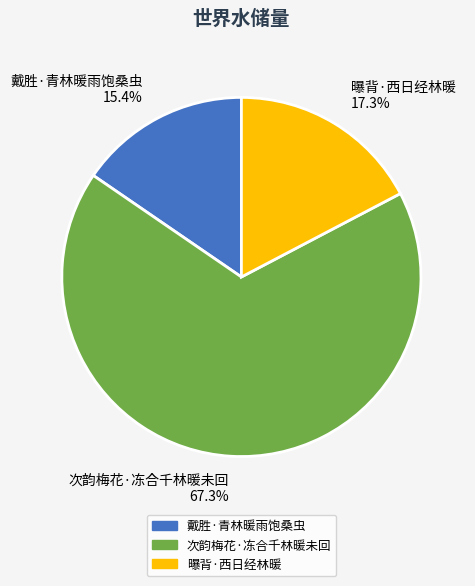

How many segments does this pie chart have?

3